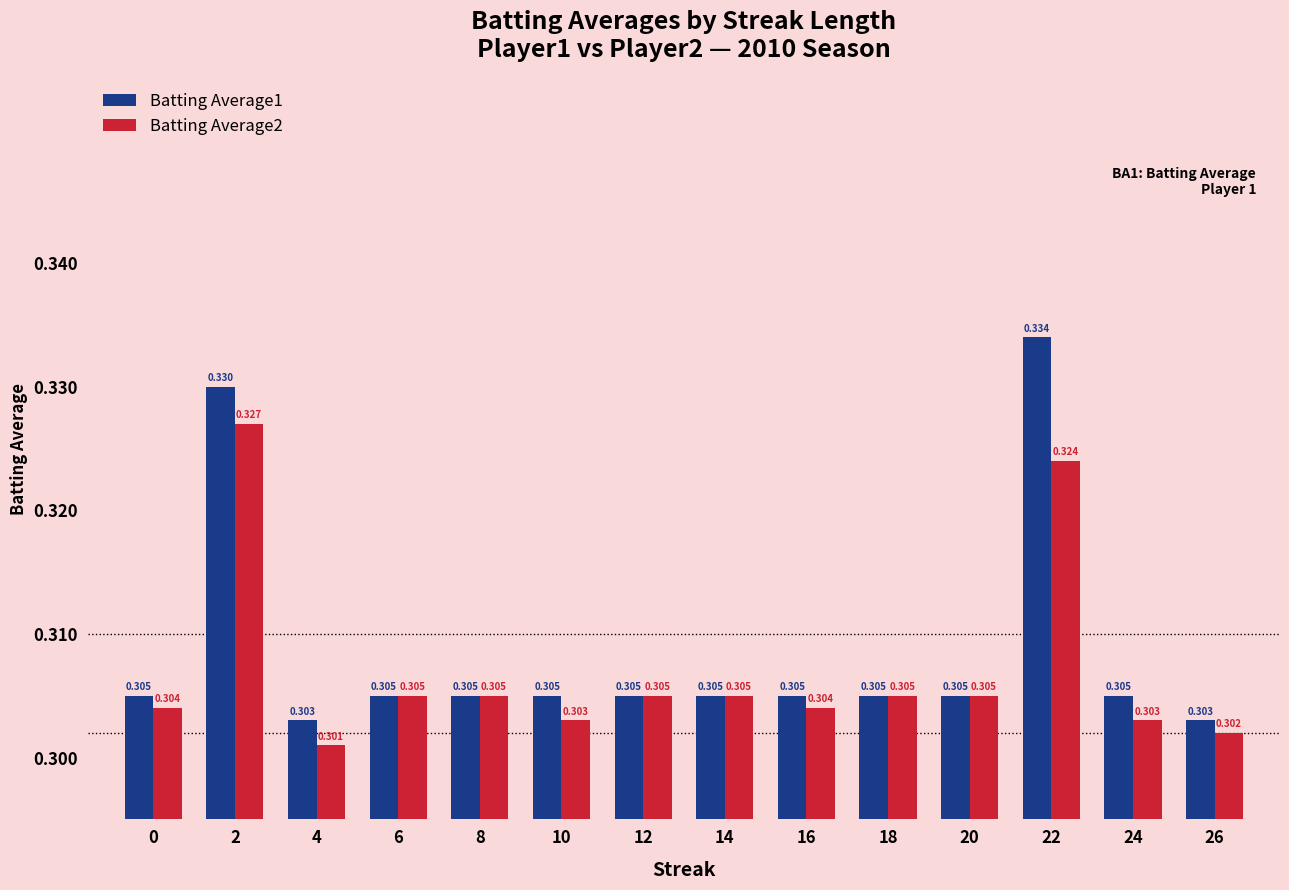

True or false: Batting Average1 has a value of 0.3 at 0.

True